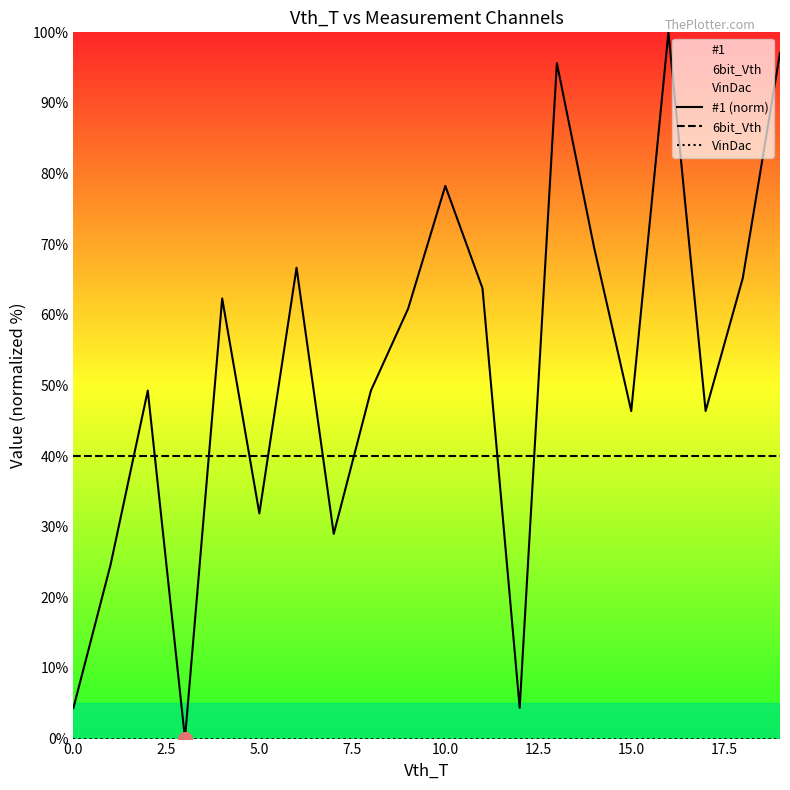

The #1 (norm) series shows 69.6 at 14. True or false?

True